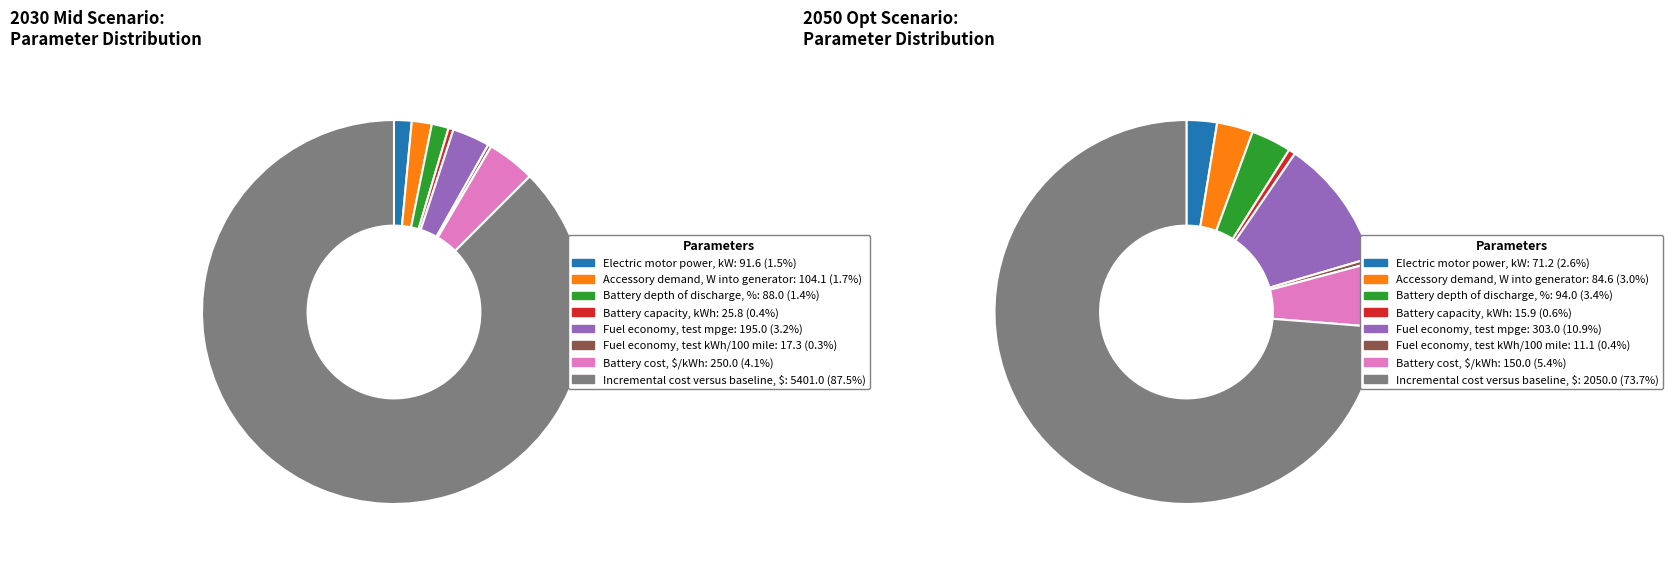

To the nearest percent, what portion does 6 represent?

5%